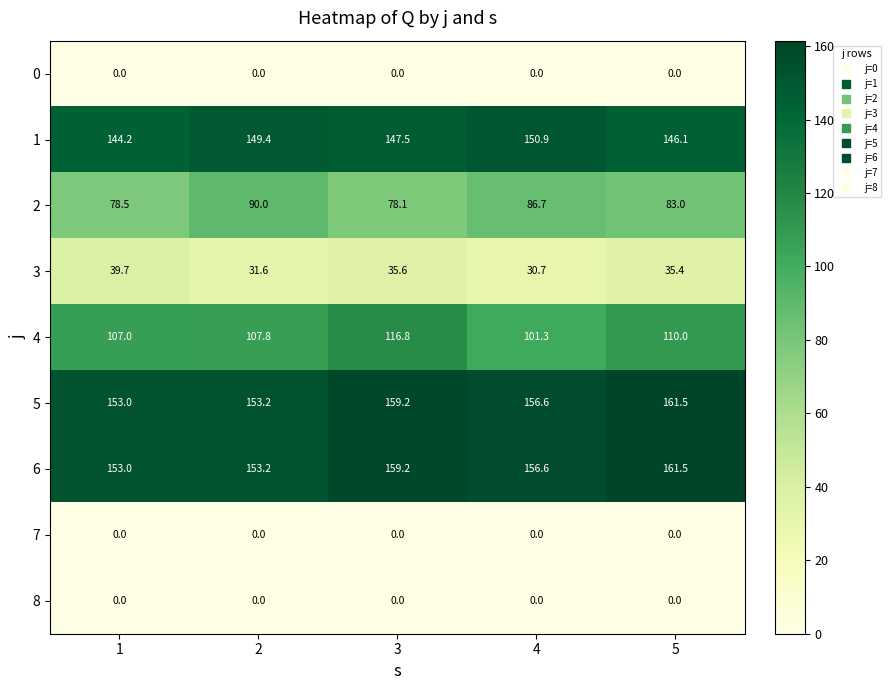

What is the sum of the 2 values at 3 and 4?

164.8